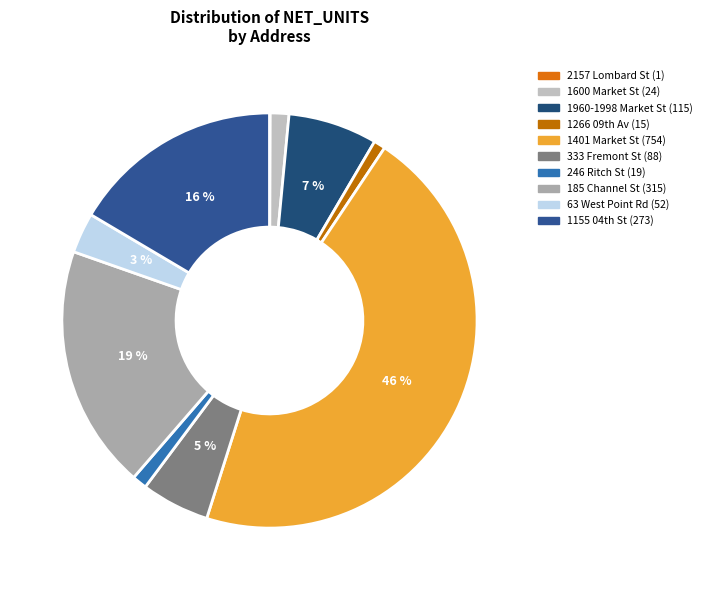

Does 1600 Market St represent more than half of the total?

No